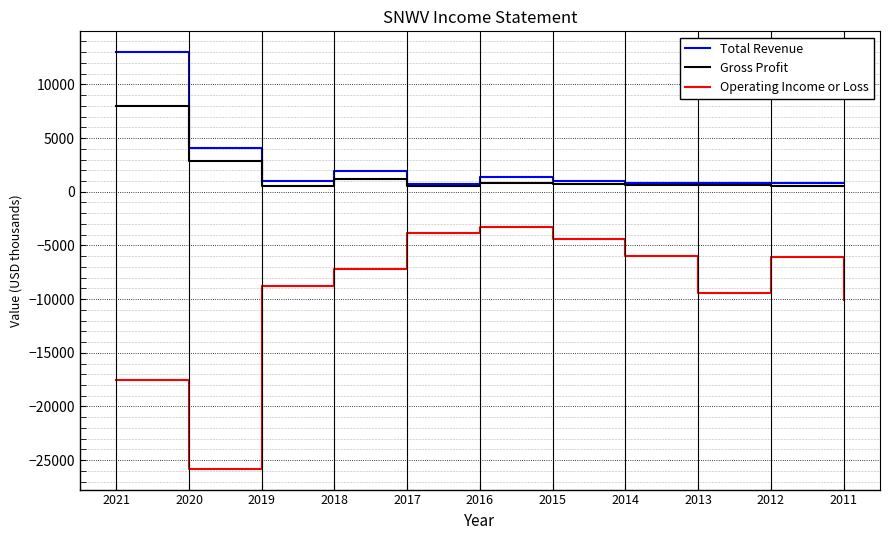

Which category has the lowest value across all series?

2020